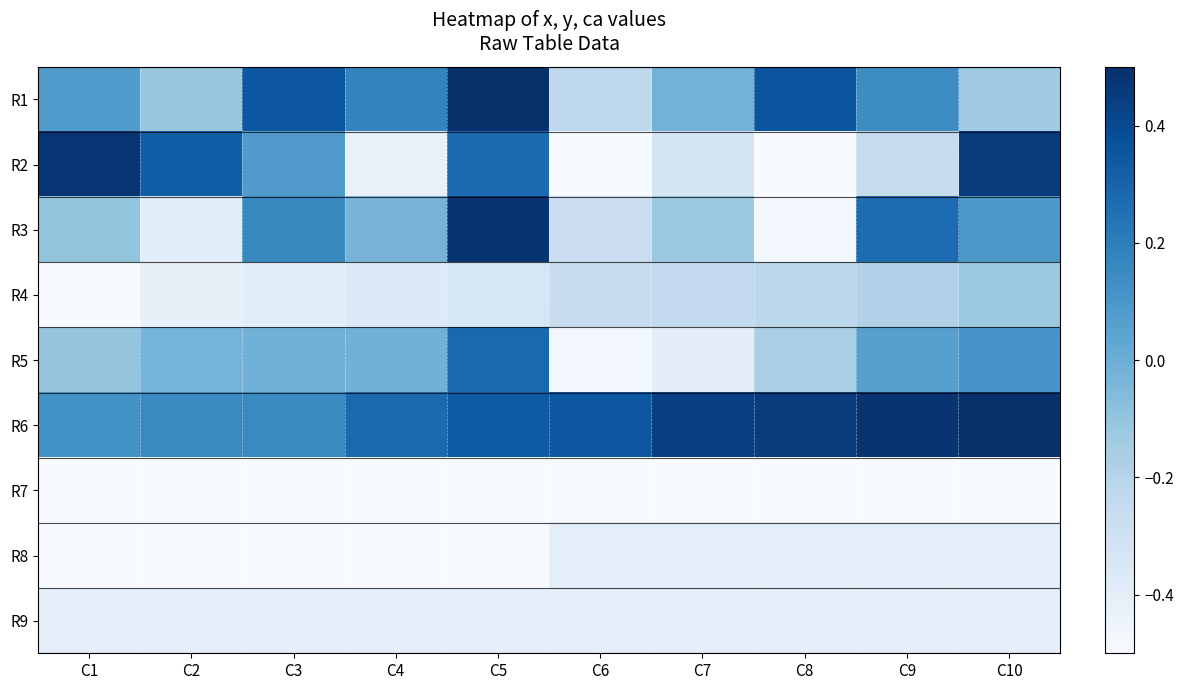

What is the greatest value displayed?

0.5